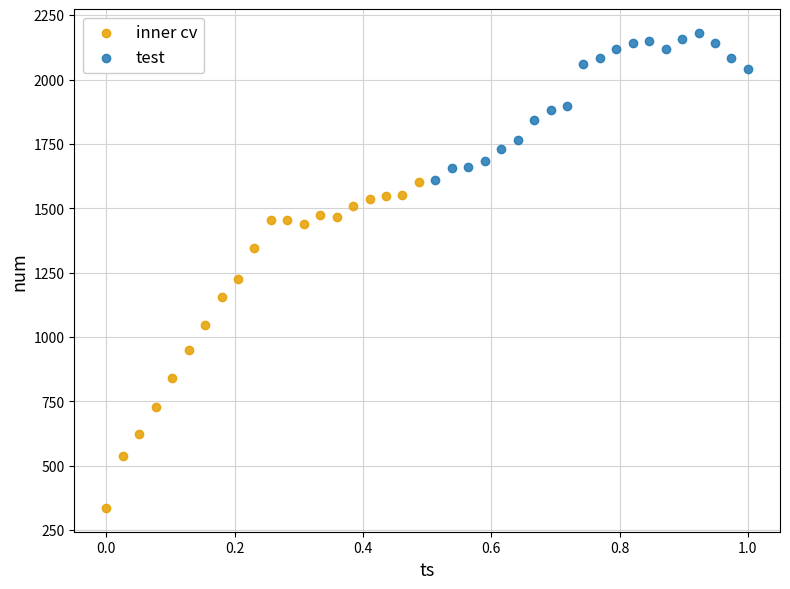

Which series reaches the maximum Y coordinate?

test